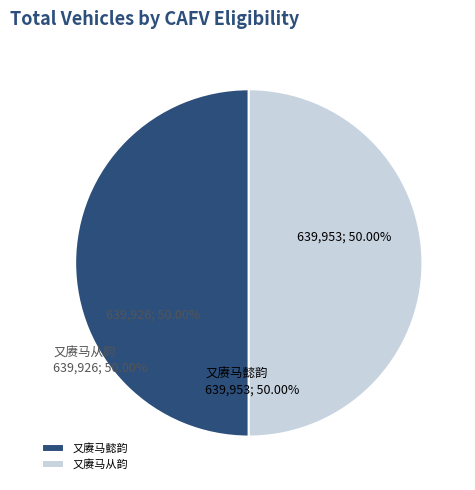

What percentage is NOT represented by 又赓马懿韵?

50.0%